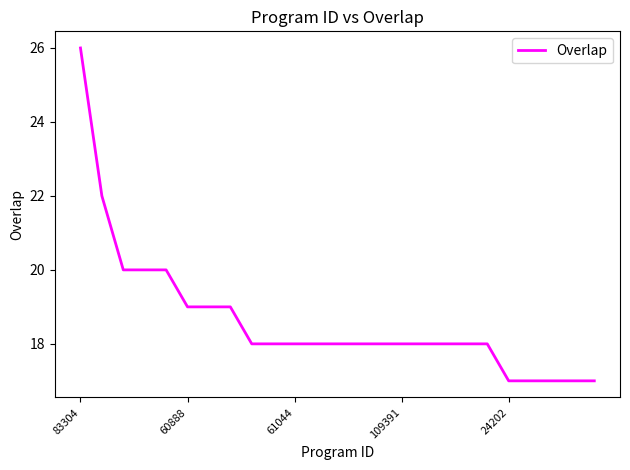

How many series are shown in this chart?

1